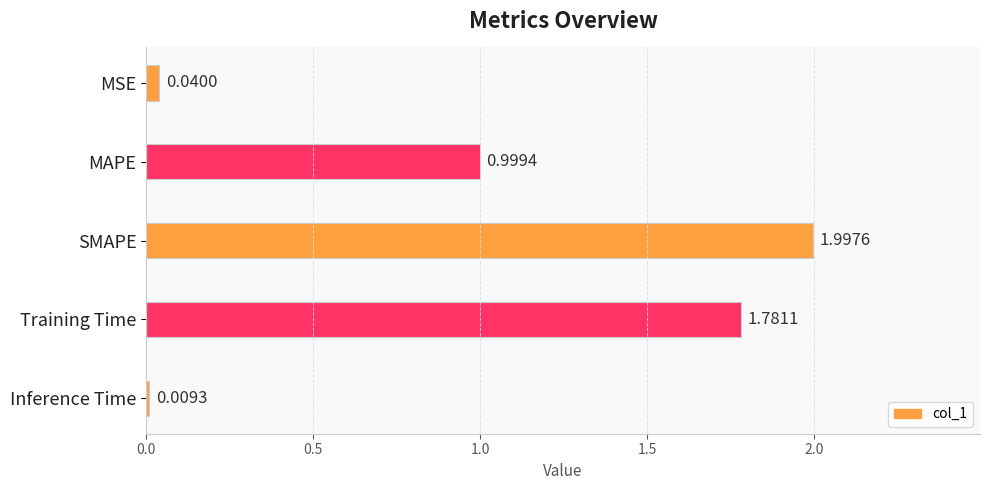

What is the change in value from MAPE to Training Time?

+0.8